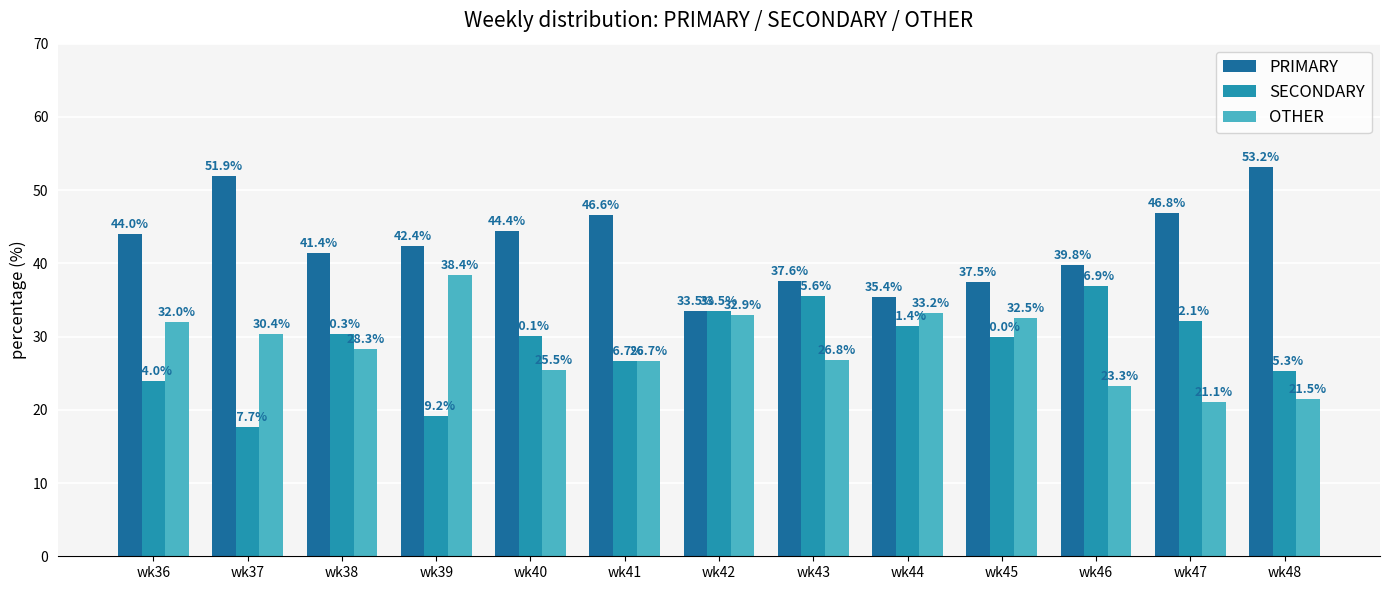

What is the difference between the PRIMARY values at wk40 and wk41?

2.1